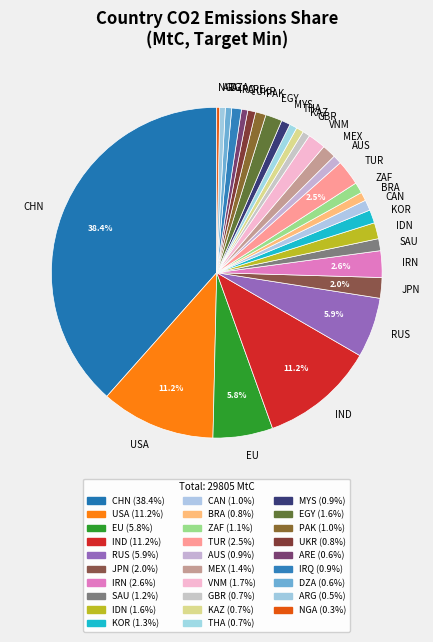

How many slices are in this pie chart?

29